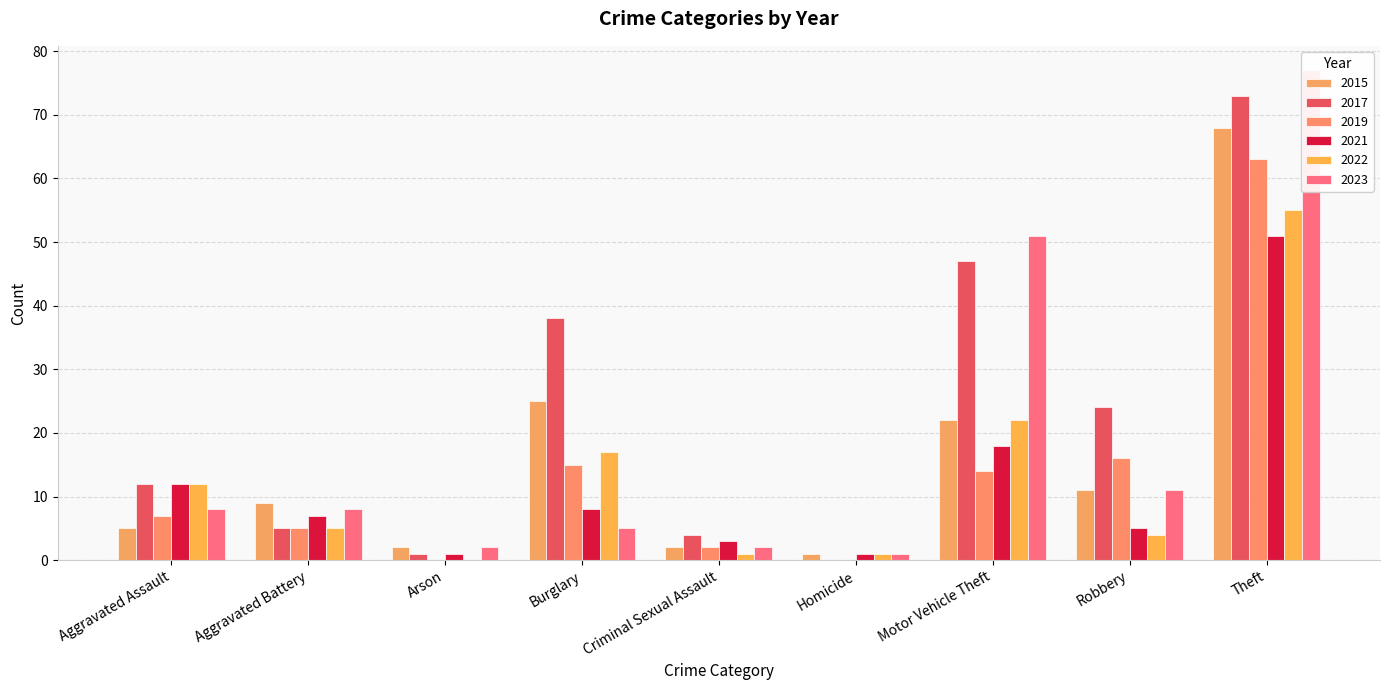

At which label does 2015 first exceed 9?

Burglary